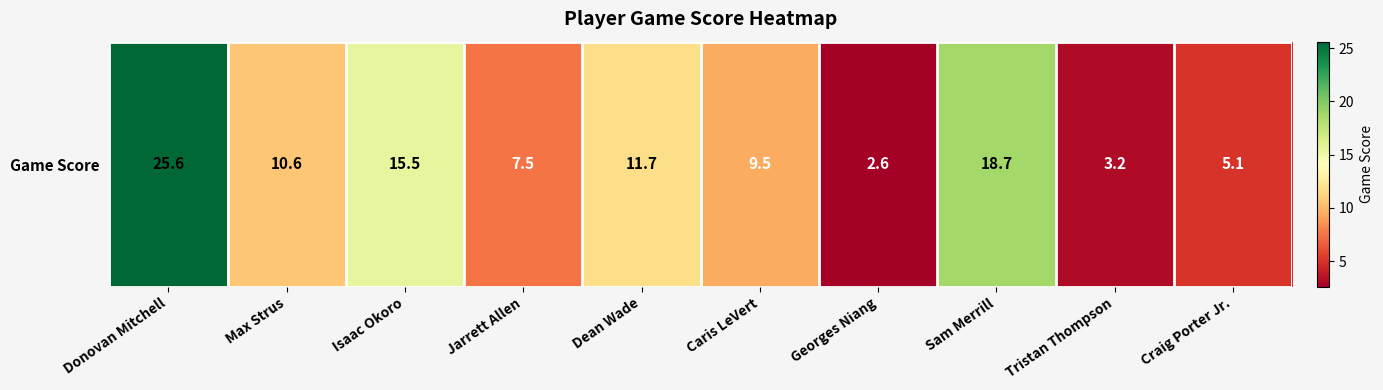

The value at Craig Porter Jr. is 5.1. True or false?

True